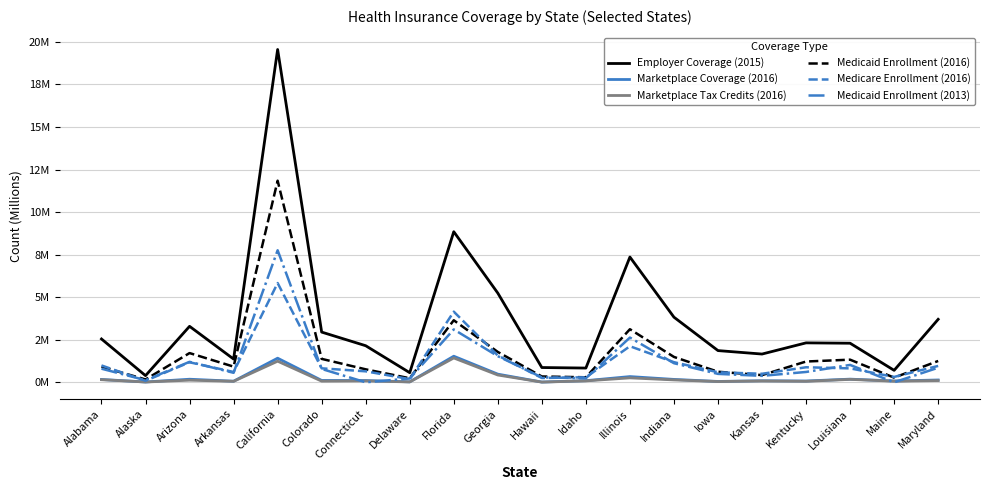

How many intersections are there between Medicaid Enrollment (2013) and Marketplace Coverage (2016)?

4